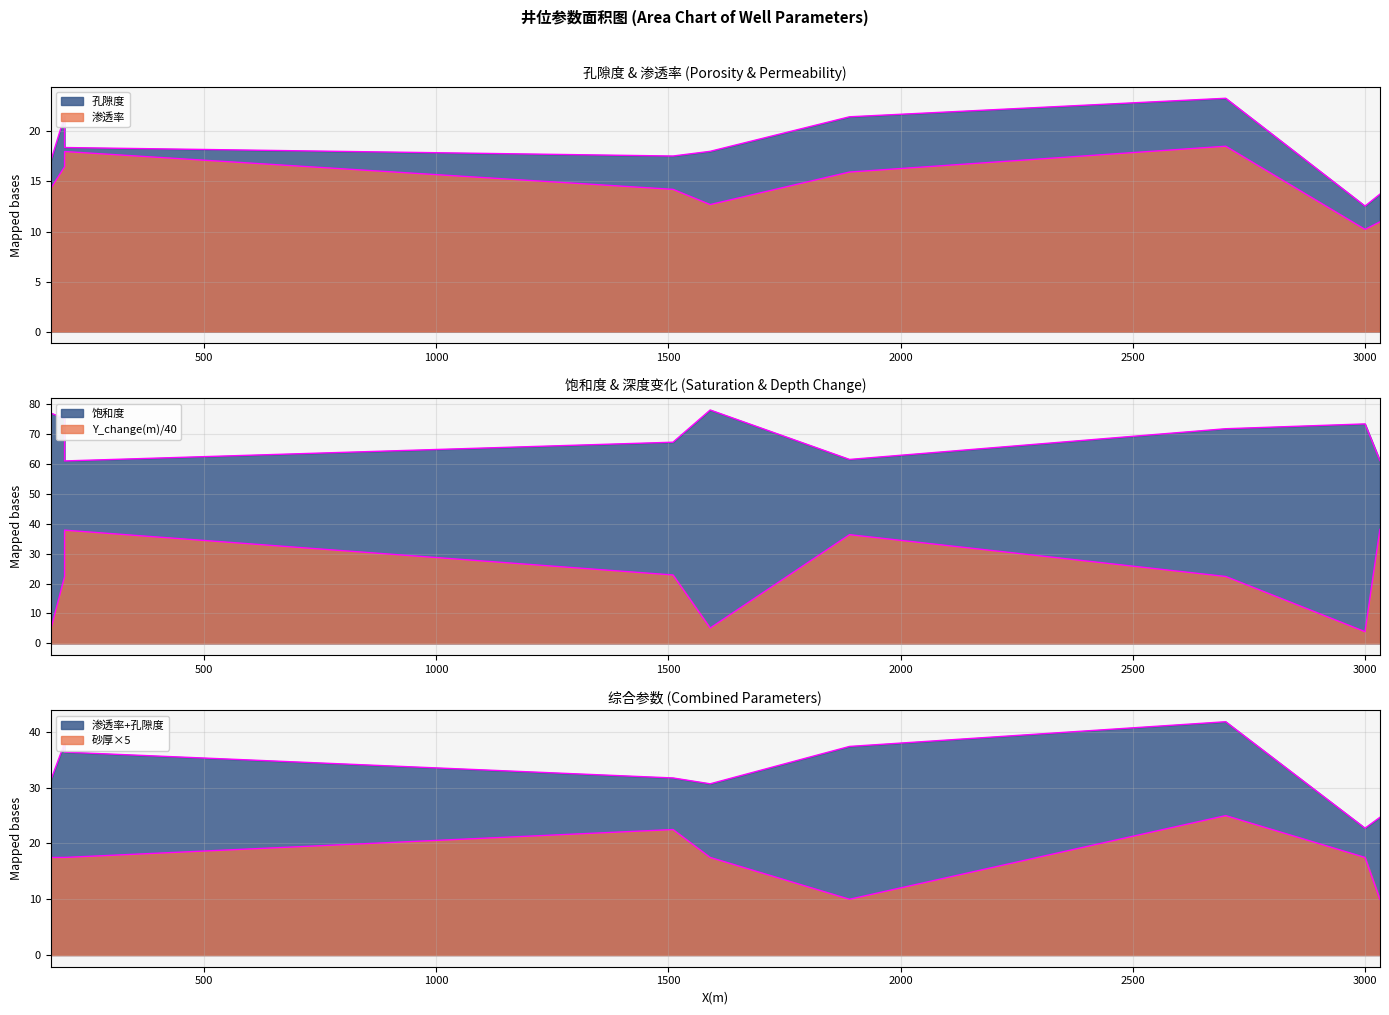

Reading left to right, extract all data points from this chart.

渗透率: 14.3	16.5	18.0	14.2	12.7	15.9	18.5	10.2	11.0
孔隙度: 17.0	21.5	18.4	17.5	18.0	21.5	23.3	12.5	13.7
饱和度: 77.1	75.2	61.0	67.3	78.1	61.5	71.8	73.4	61.2
砂厚: 17.5	17.5	17.5	22.5	17.5	10.0	25.0	17.5	10.0
Y_change(m): 4.5	22.4	37.9	22.9	5.1	36.4	22.4	3.9	38.1